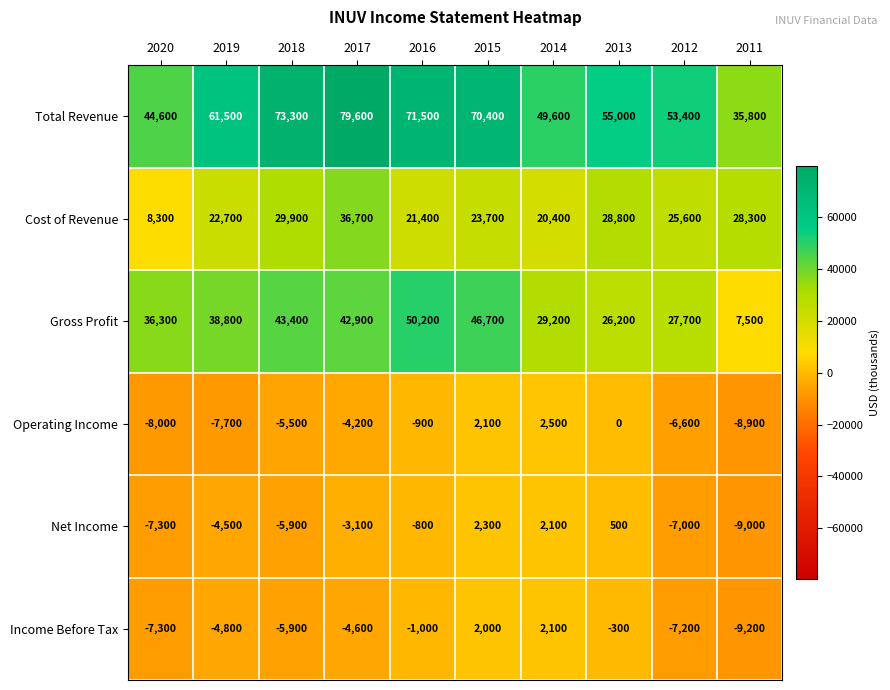

At how many categories does at least one series exceed 9256?

10